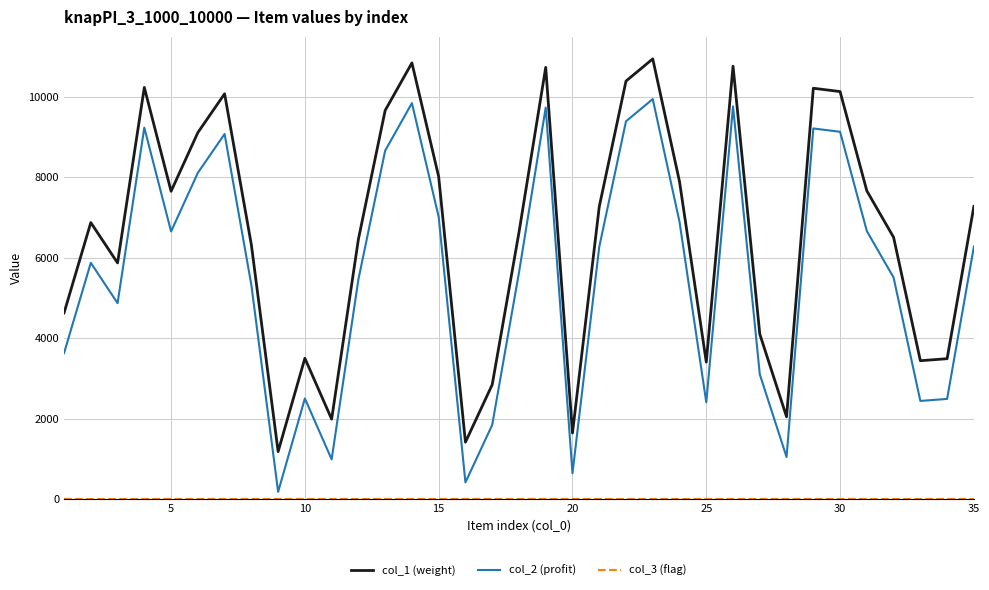

True or false: col_2 (profit) and col_1 (weight) intersect in this chart.

False